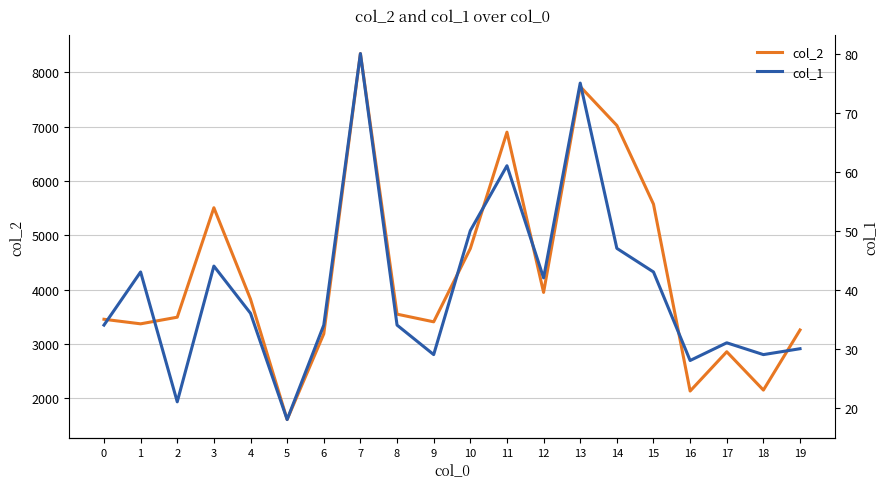

True or false: col_1 has a value of 44 at 17.

False